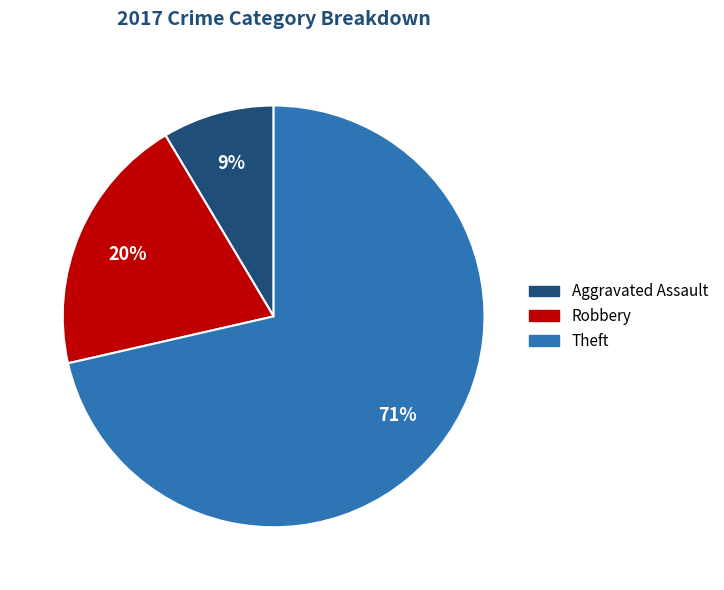

To the nearest percent, what portion does Aggravated Assault represent?

9%